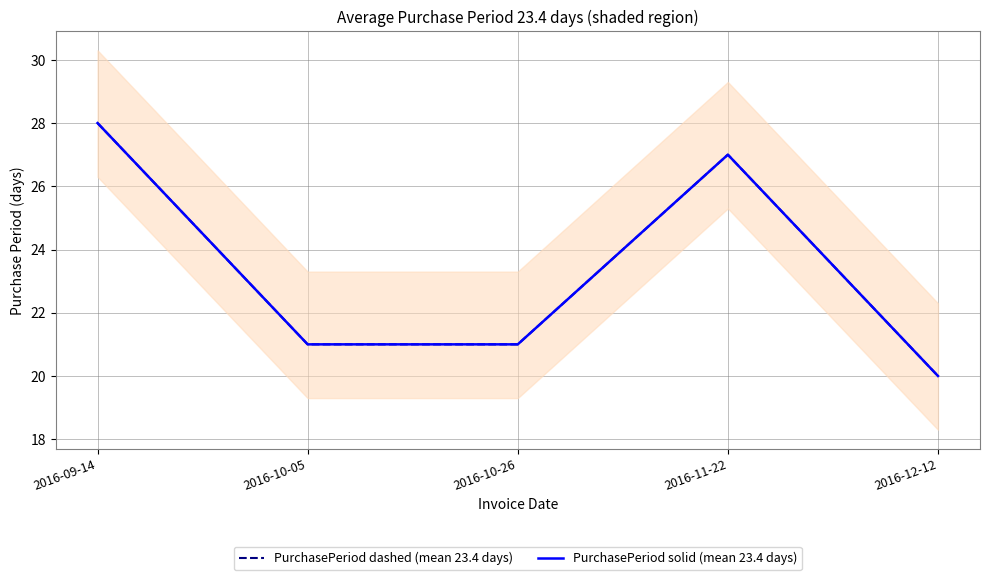

At which category is the sum across all series the highest?

2016-09-14